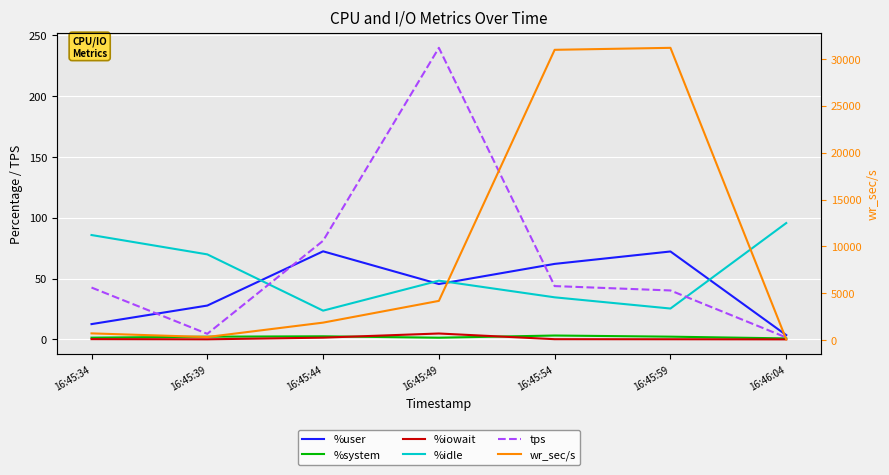

Is the value of %user at 16:45:59 greater than the value of %idle at 16:46:04?

No